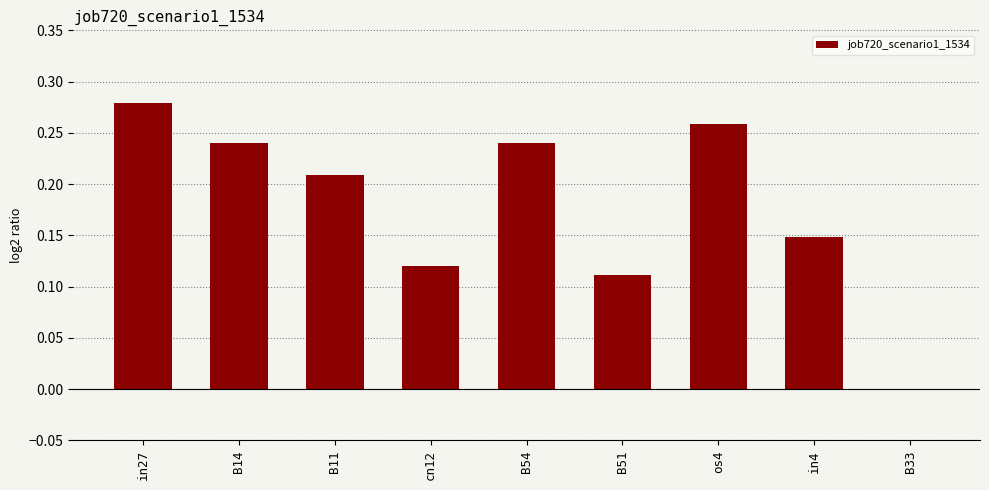

What is the sum of all values?

1.6